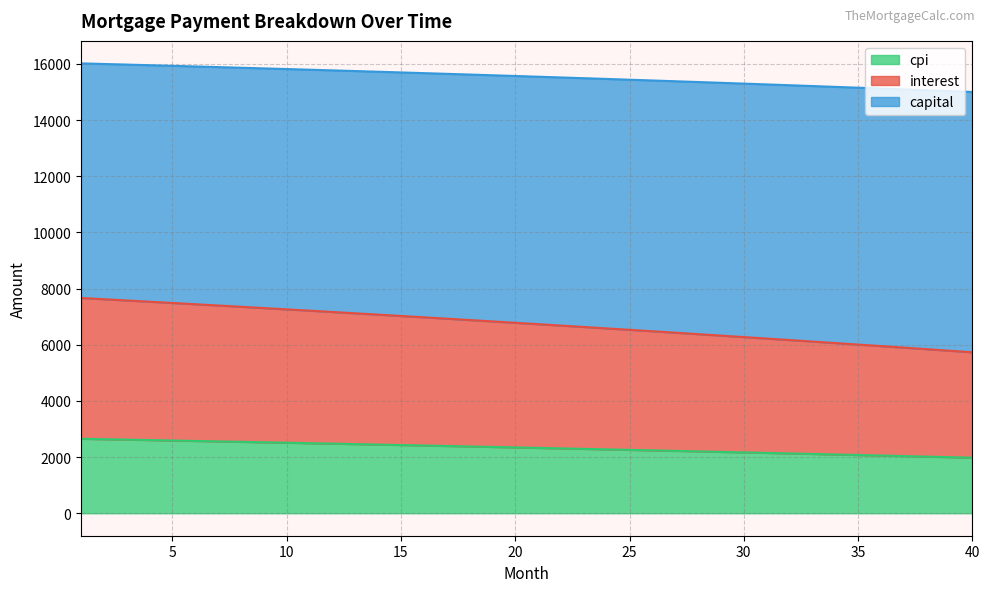

What is the lowest value of the cpi series?

1977.6